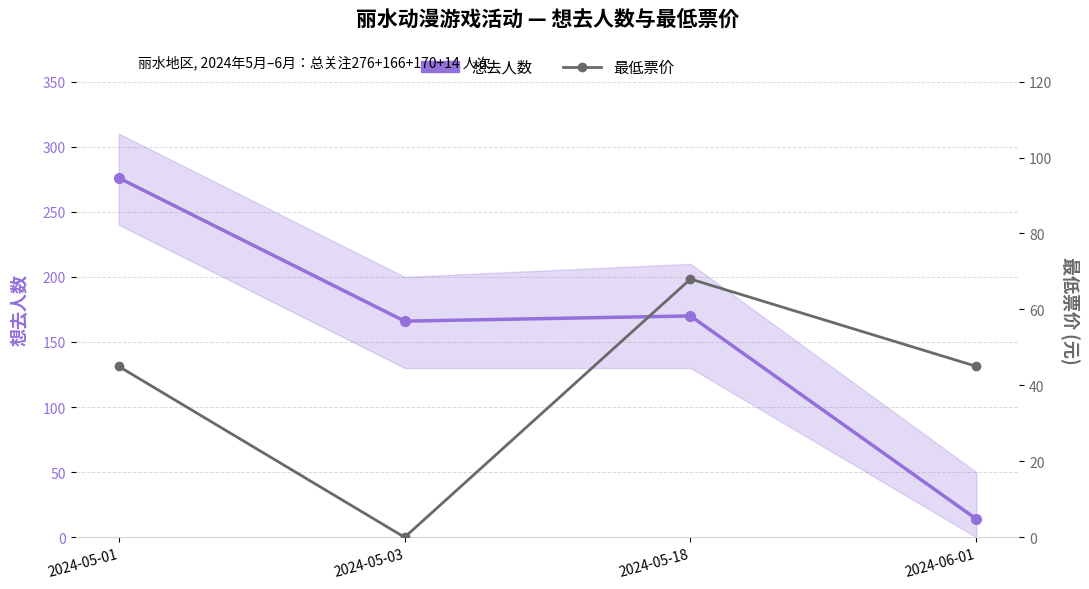

What is the difference between the maximum and minimum values in the 最低票价 series?

68